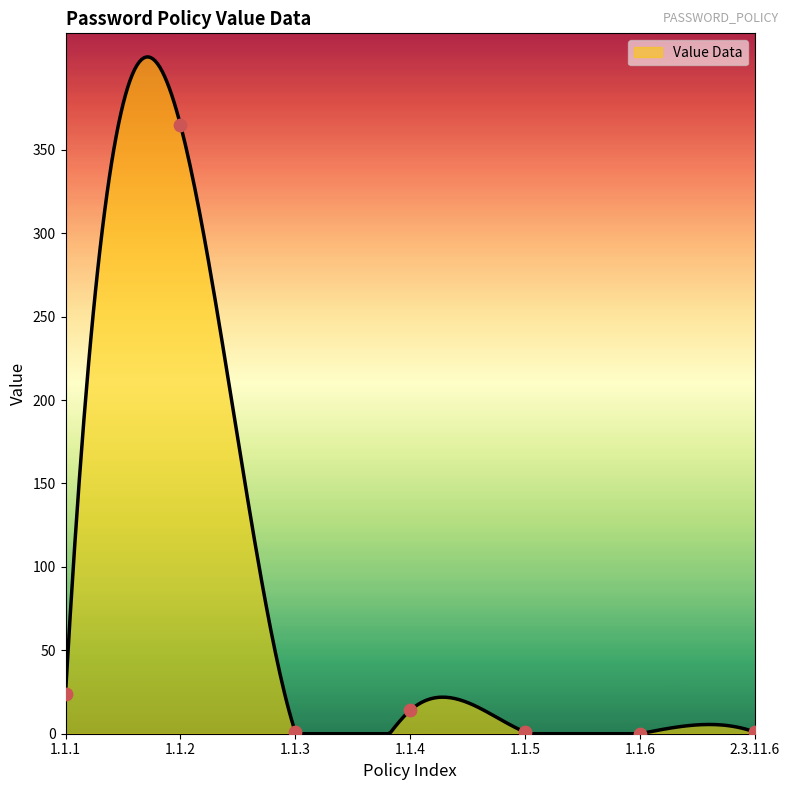

Between 1.1.4 and 1.1.3, which is larger?

1.1.4